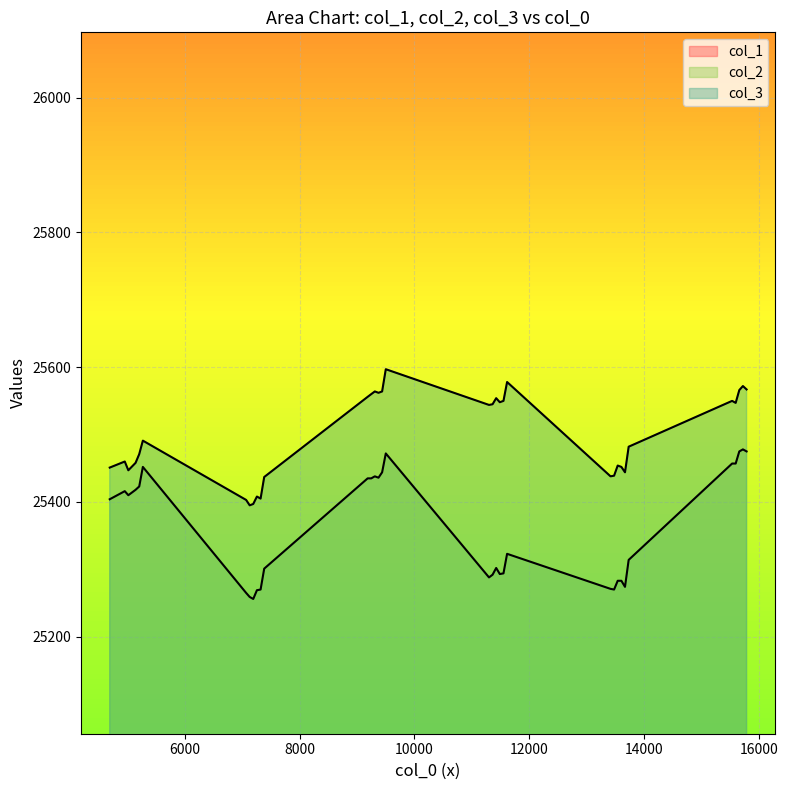

What is the difference between the maximum and minimum values in the col_2 series?

222